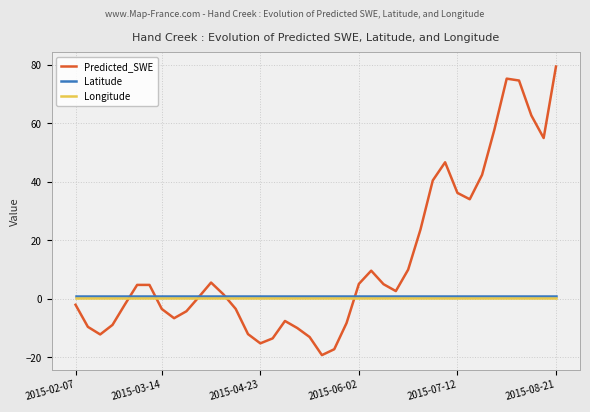

True or false: Longitude and Latitude intersect in this chart.

False